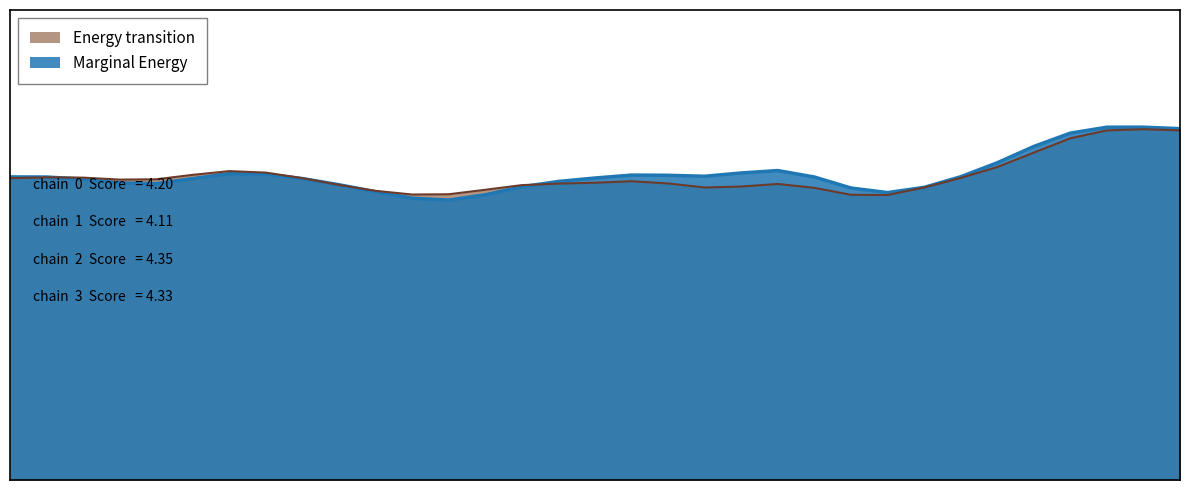

True or false: Score has a value of 6.5 at MM.

False